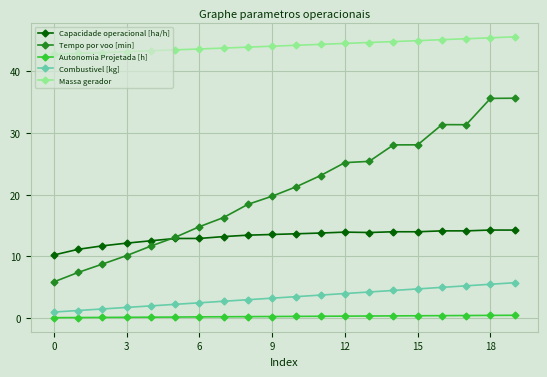

True or false: Massa gerador and Capacidade operacional [ha/h] cross at least once.

False